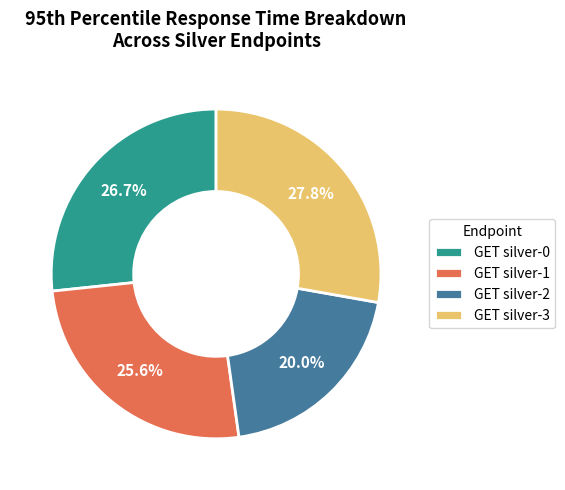

What percentage is the GET silver-3 slice, to the nearest percent?

28%